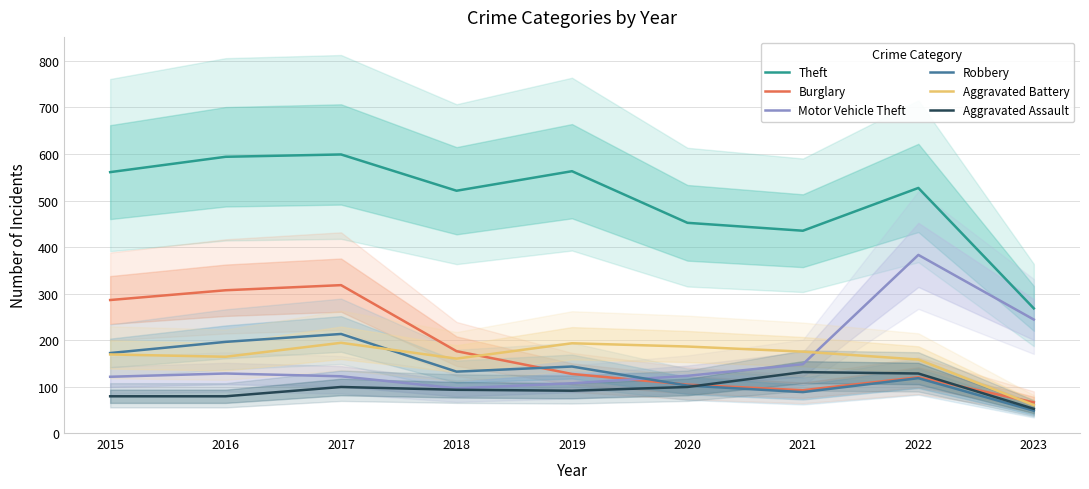

Reading left to right, extract all data points from this chart.

Theft: 2015=561	2016=594	2017=599	2018=521	2019=563	2020=452	2021=435	2022=527	2023=268
Burglary: 2015=286	2016=307	2017=318	2018=176	2019=127	2020=104	2021=92	2022=120	2023=66
Motor Vehicle Theft: 2015=121	2016=128	2017=122	2018=96	2019=107	2020=123	2021=148	2022=383	2023=244
Robbery: 2015=172	2016=196	2017=213	2018=132	2019=143	2020=102	2021=88	2022=118	2023=48
Aggravated Battery: 2015=169	2016=164	2017=194	2018=160	2019=193	2020=186	2021=175	2022=158	2023=60
Aggravated Assault: 2015=79	2016=79	2017=99	2018=93	2019=91	2020=99	2021=131	2022=128	2023=52